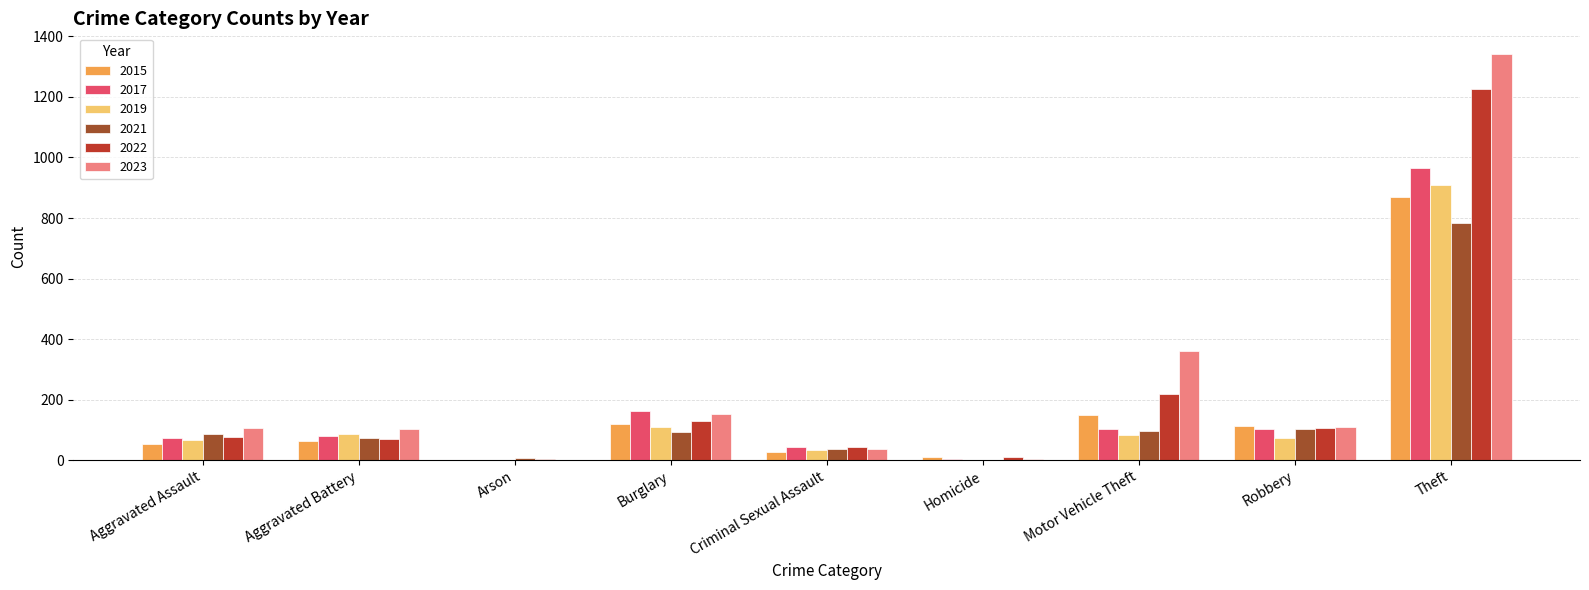

How many groups of bars are there?

9